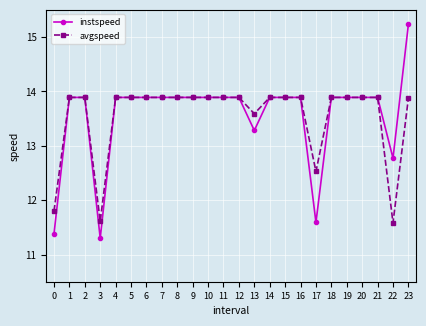

Rank the series by their maximum value, from lowest to highest.

avgspeed, instspeed